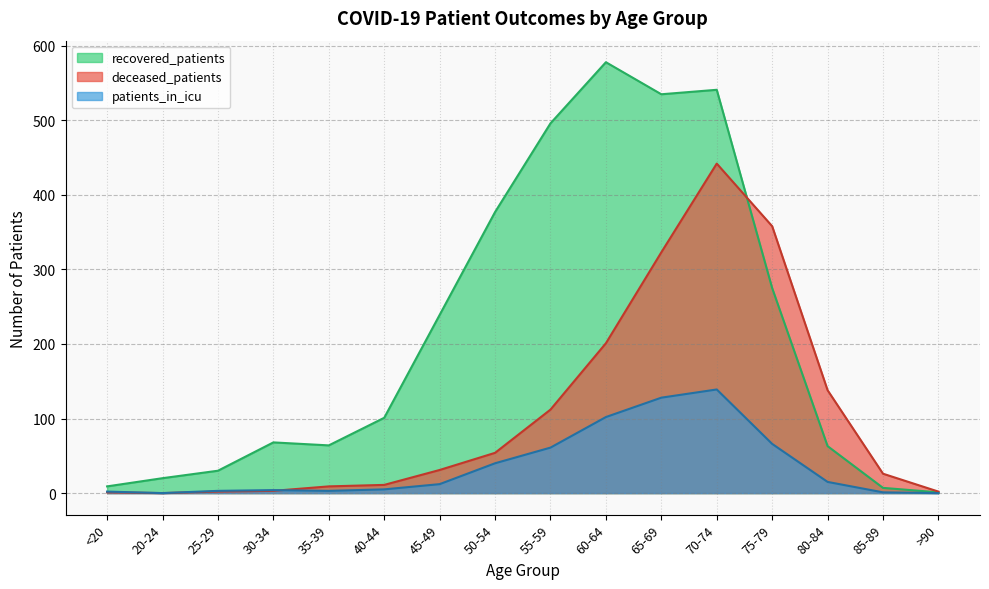

How many times do patients_in_icu and deceased_patients cross each other?

1